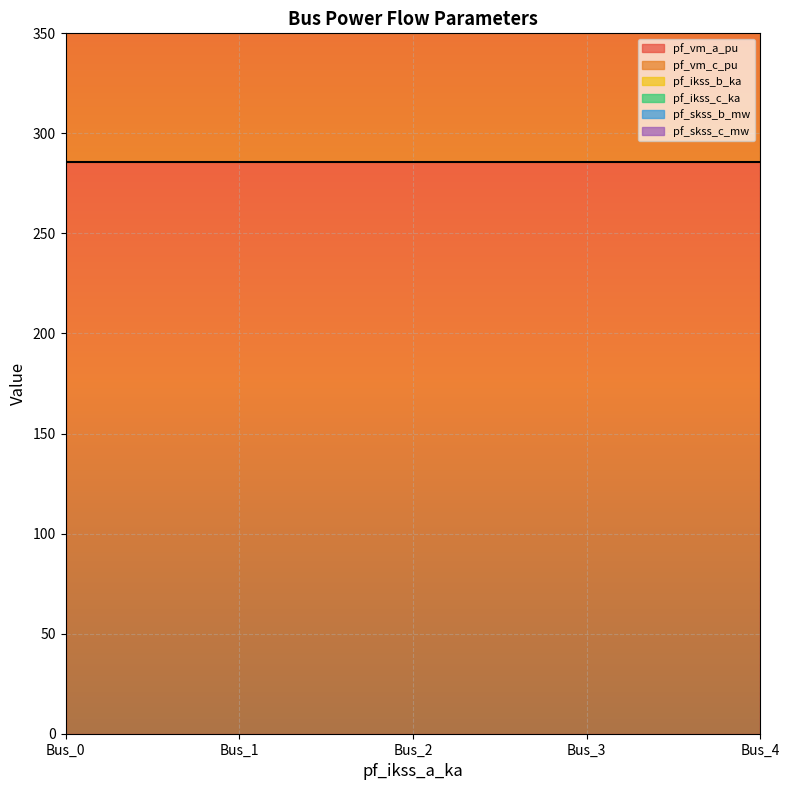

List the labels in order of pf_skss_c_mw value, largest first.

Bus_0, Bus_2, Bus_3, Bus_4, Bus_1